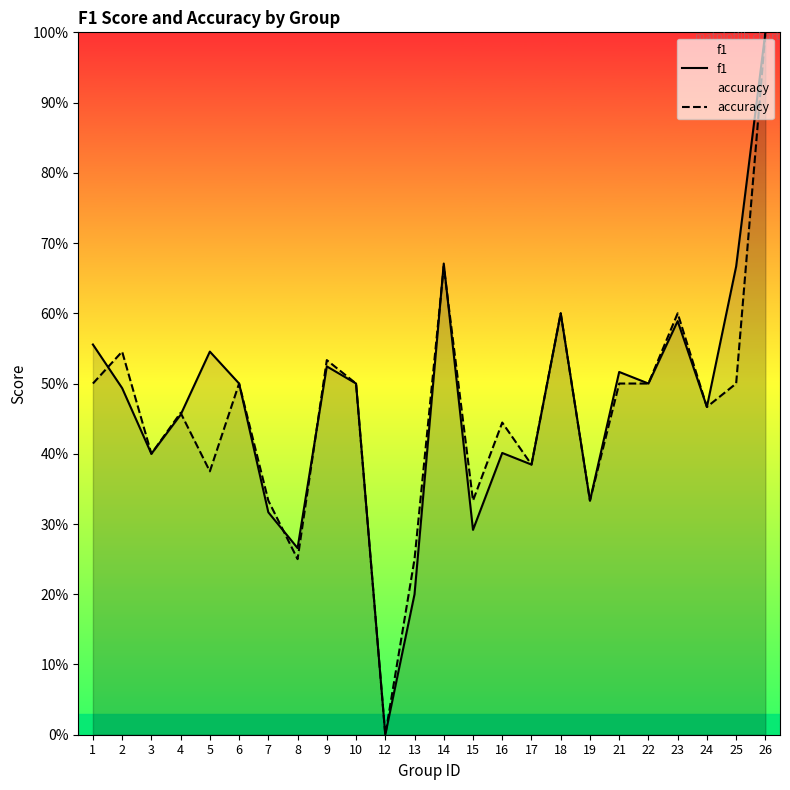

At which category is the sum across all series the highest?

26